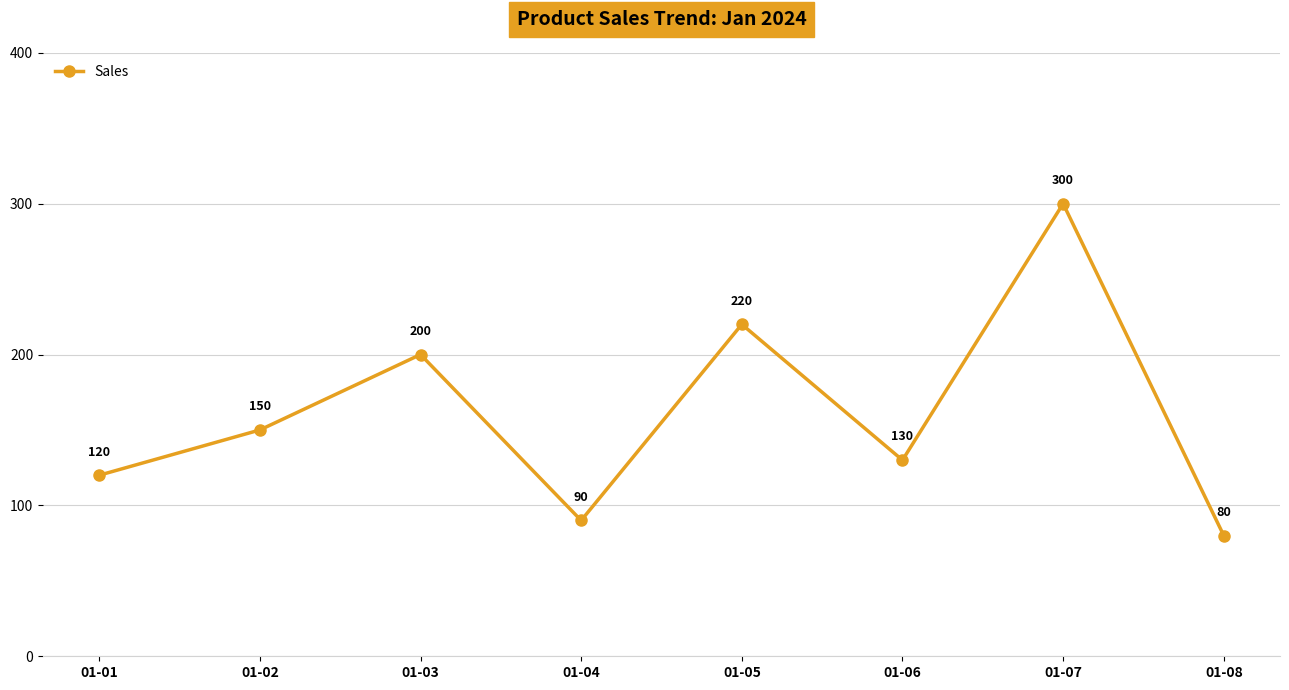

How many categories are shown in the chart?

8